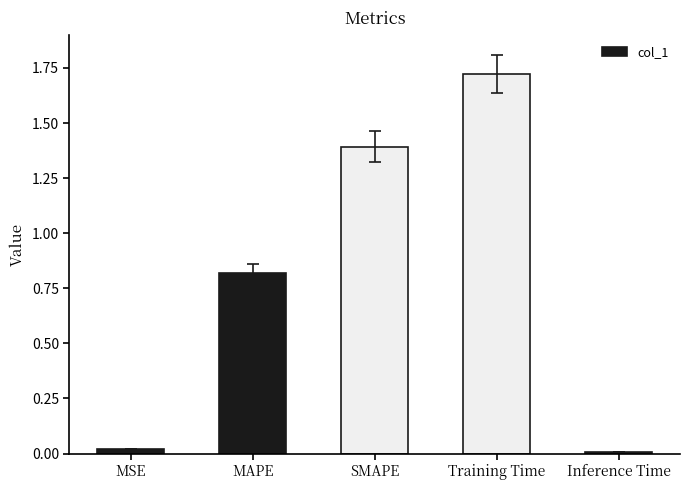

Between Inference Time and SMAPE, which is larger?

SMAPE